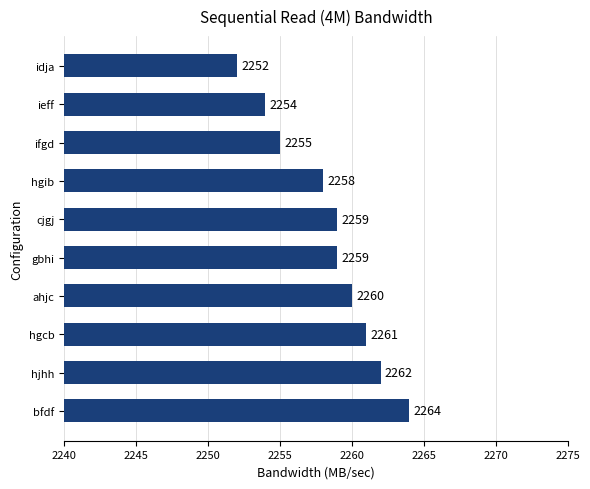

The value at cjgj is 2259. True or false?

True